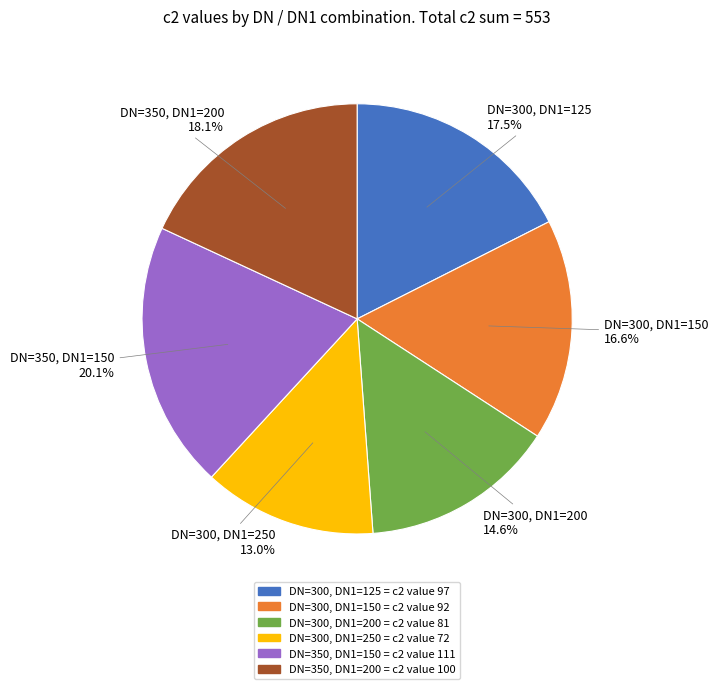

To the nearest percent, what portion does DN=350, DN1=200 represent?

18%